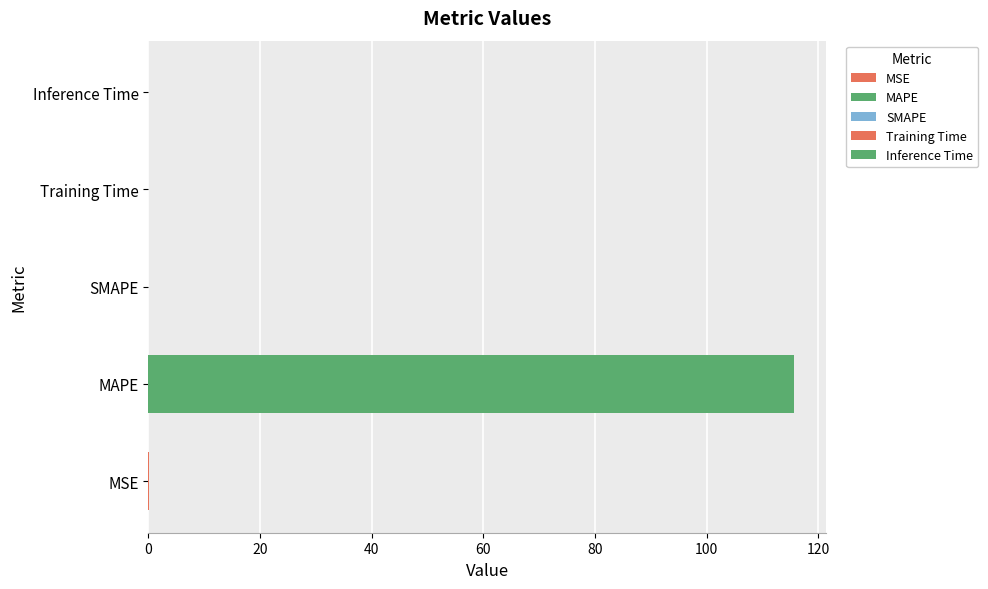

Are the bars horizontal?

Yes